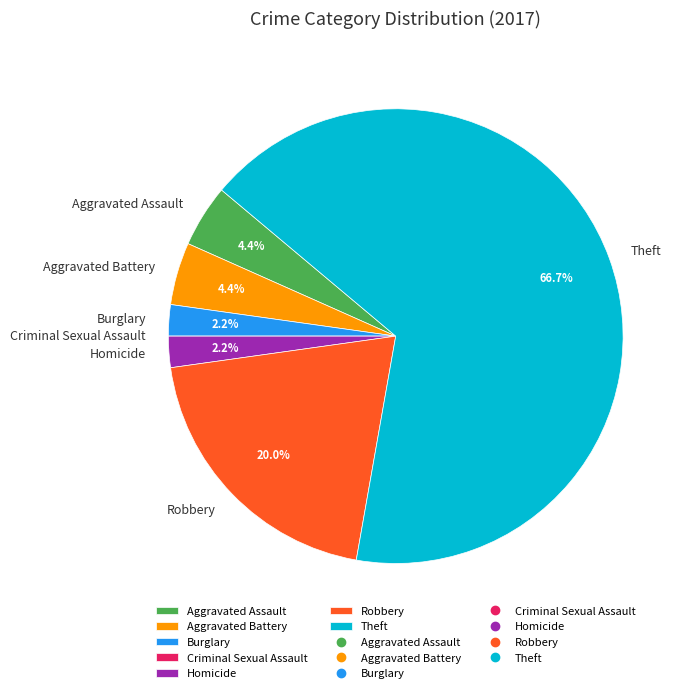

Approximately how many times larger is the value at Robbery compared to Aggravated Assault?

4.5